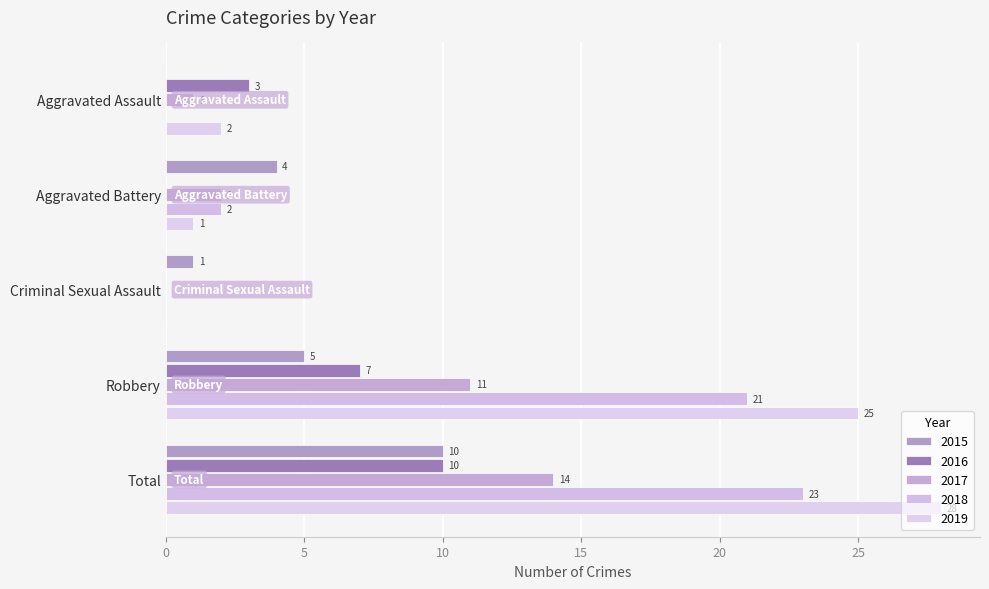

The 2019 series shows 28 at Total. True or false?

True